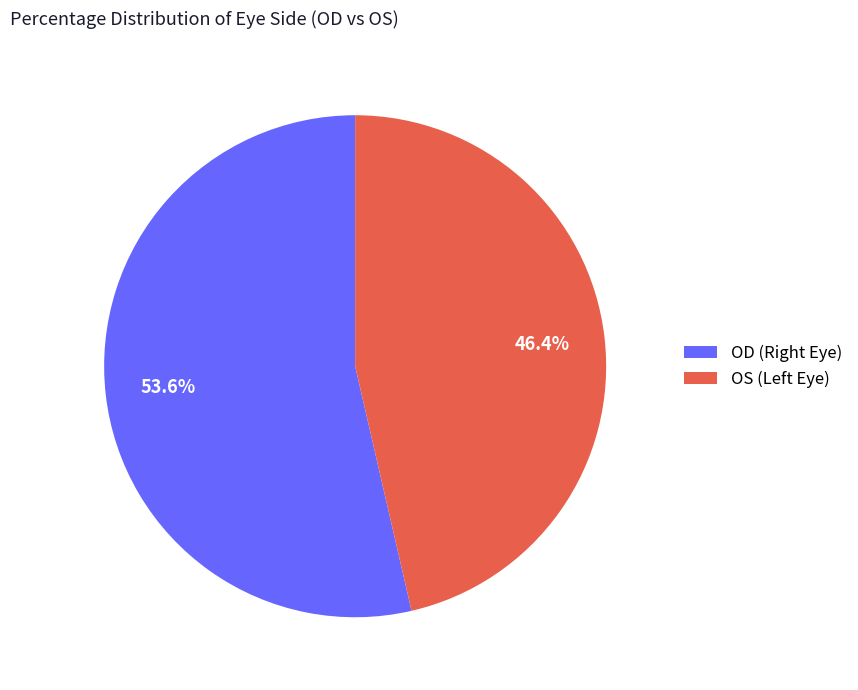

What percentage is the OS slice, to the nearest percent?

46%